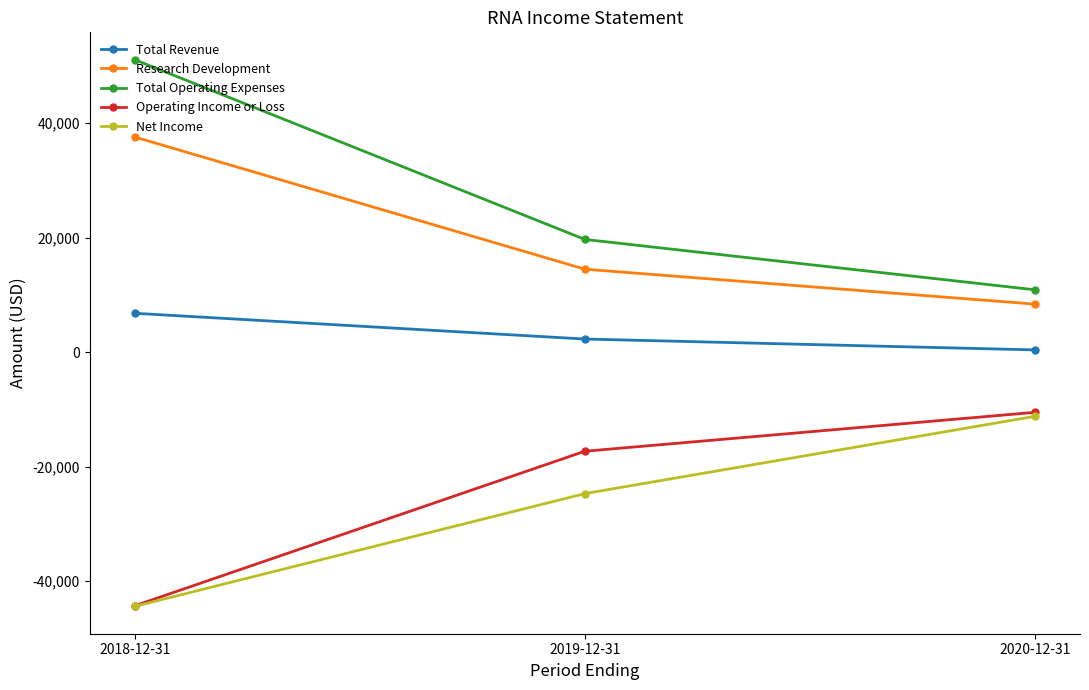

How many distinct data groups are displayed?

5